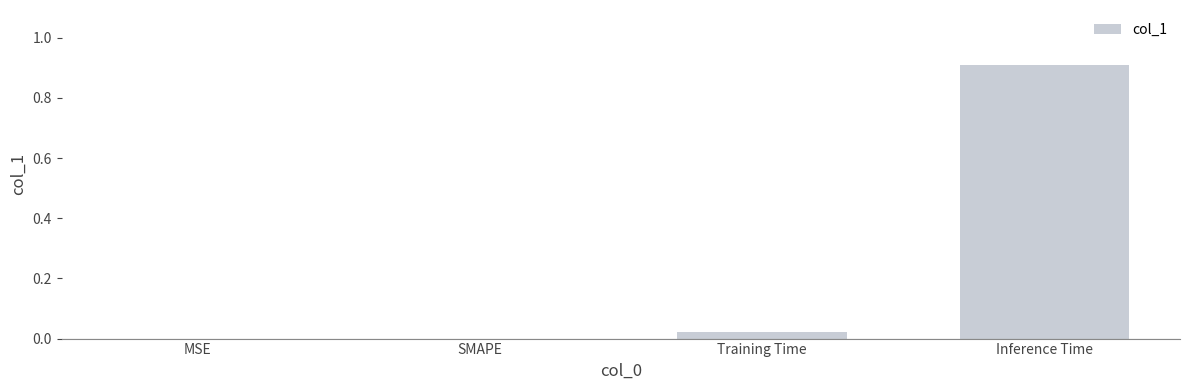

Which label corresponds to the largest value in the chart?

Inference Time